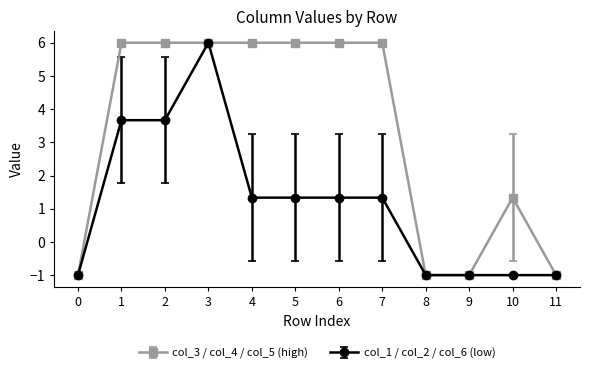

Reading left to right, list all the values displayed in this chart.

col_3 / col_4 / col_5 (high): -1.0	6.0	6.0	6.0	6.0	6.0	6.0	6.0	-1.0	-1.0	1.3	-1.0
col_1 / col_2 / col_6 (low): -1.0	3.7	3.7	6.0	1.3	1.3	1.3	1.3	-1.0	-1.0	-1.0	-1.0